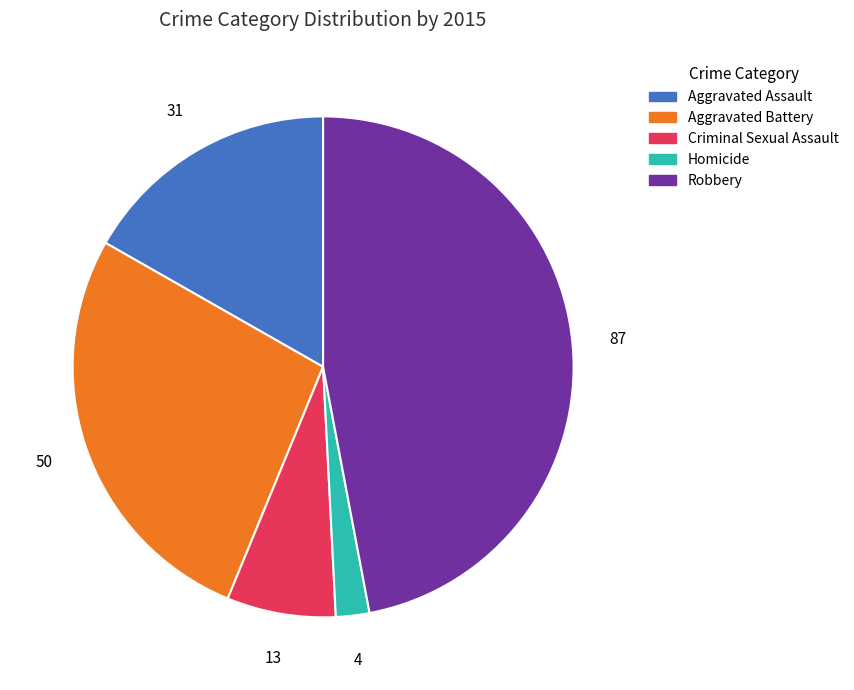

The Robbery slice represents 57% of the pie. True or false?

False